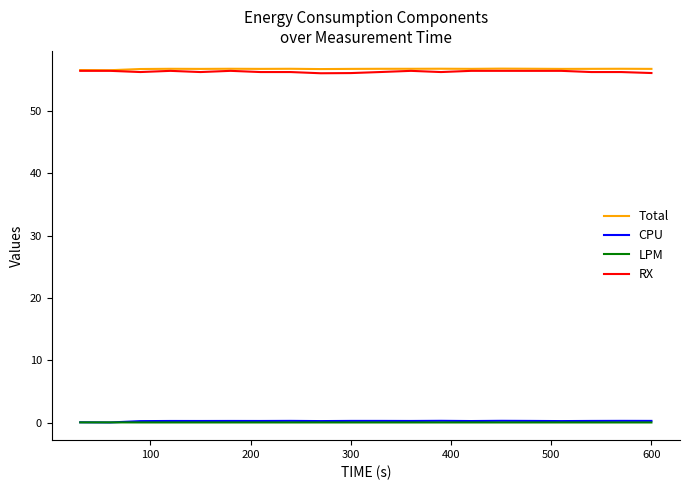

True or false: Total and LPM cross at least once.

False